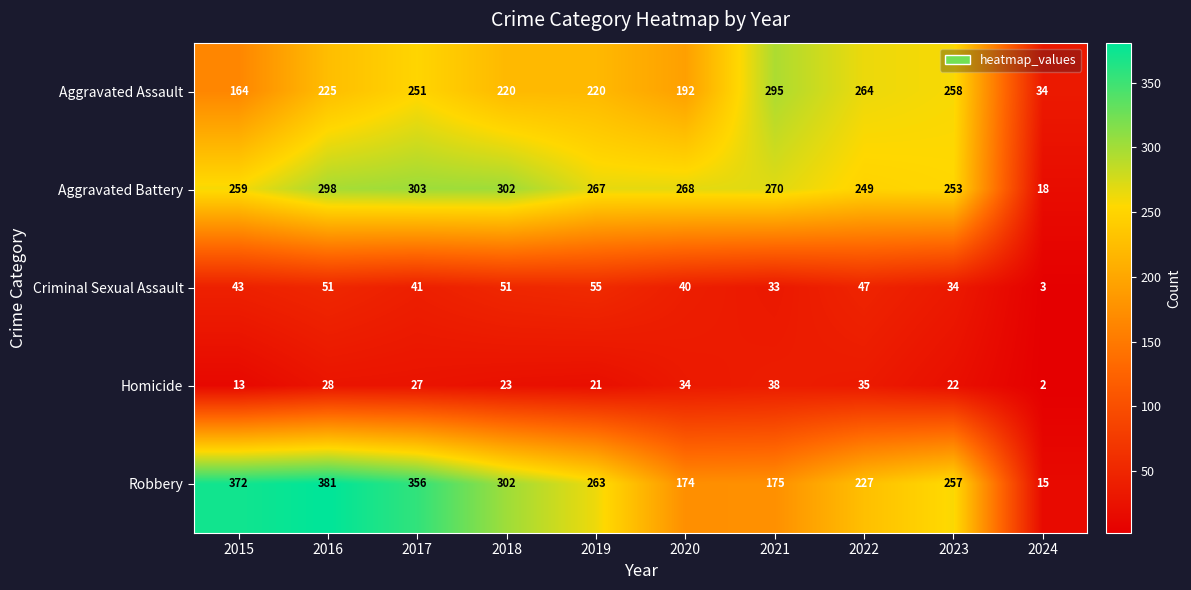

Which category has the lowest value in the Robbery series?

2024